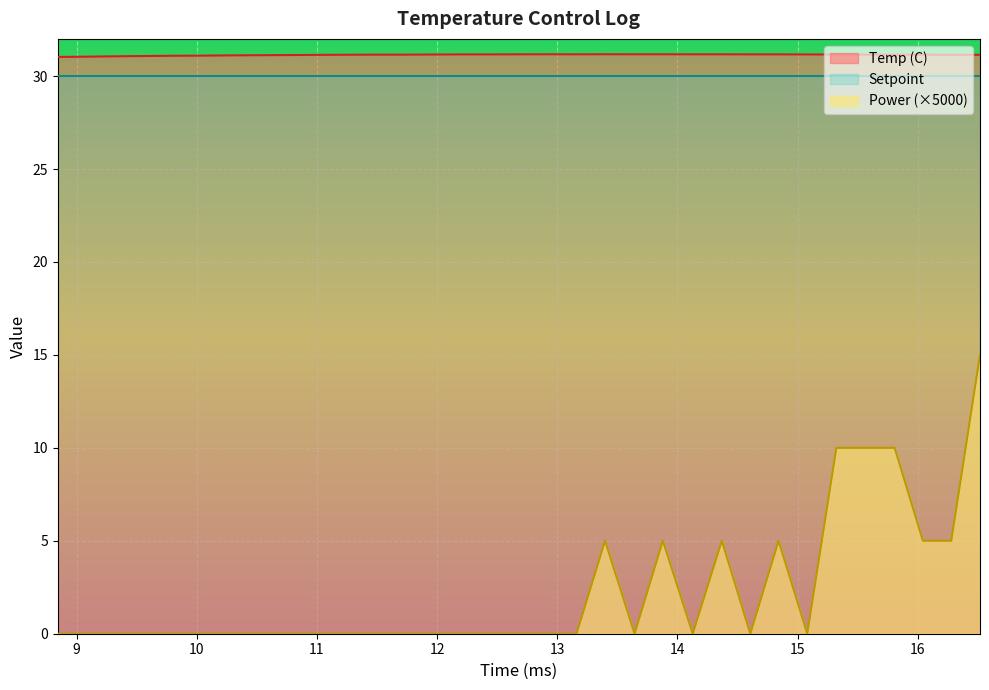

What is the sum of all Temp (C) values?

1027.6